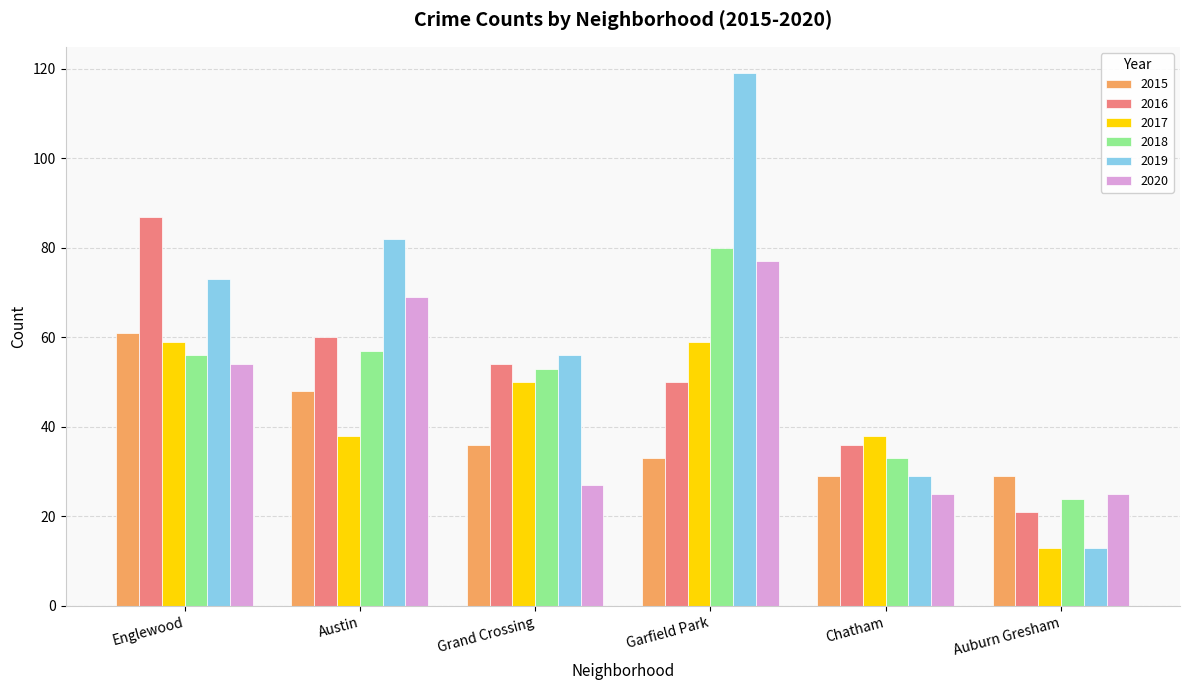

What is the minimum value for 2019?

13